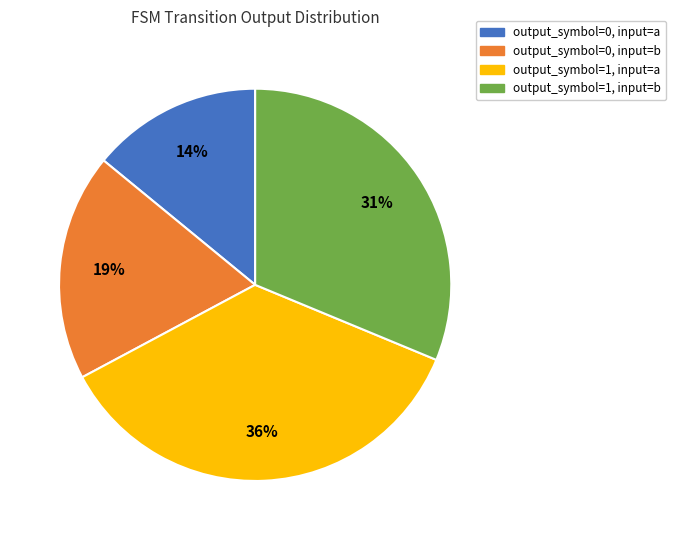

Combined, do output_symbol=1, input=b and output_symbol=1, input=a account for over 50%?

Yes